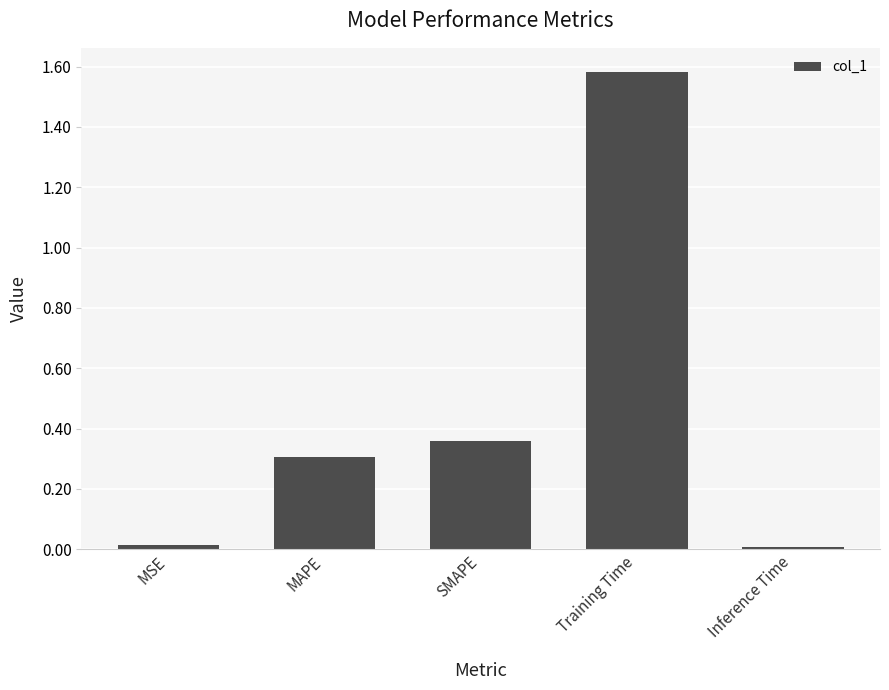

What is the change in value from MAPE to Training Time?

+1.3